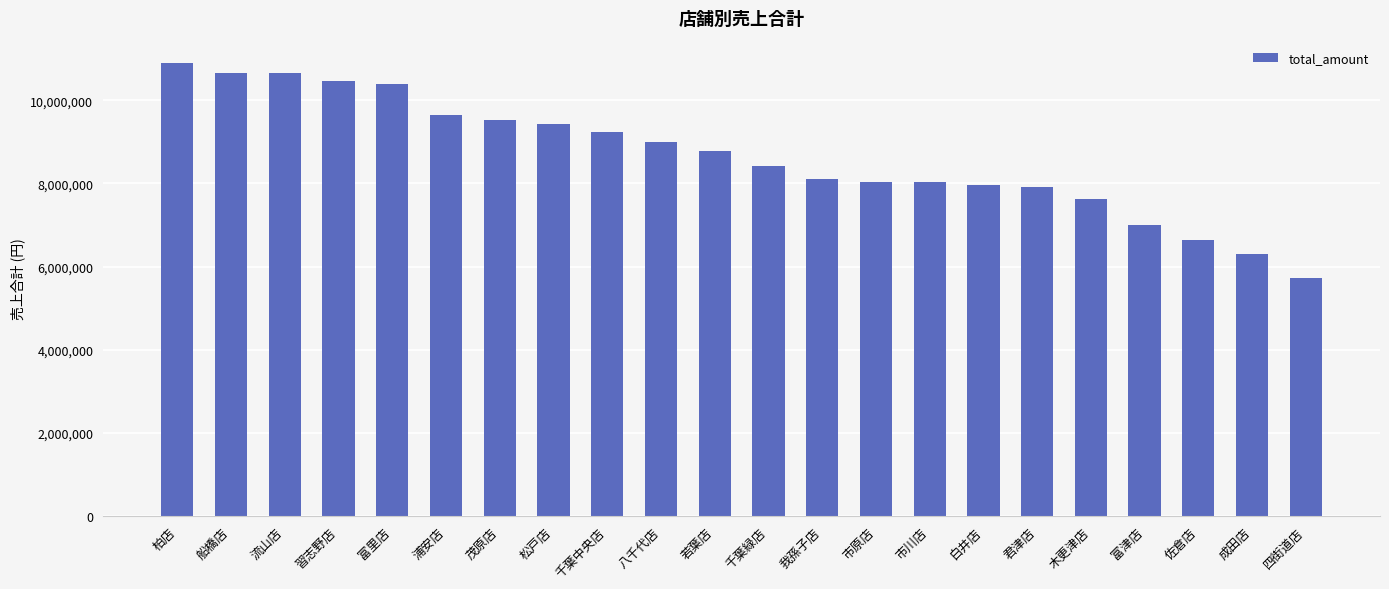

True or false: the data shows 7964091 at 白井店.

True